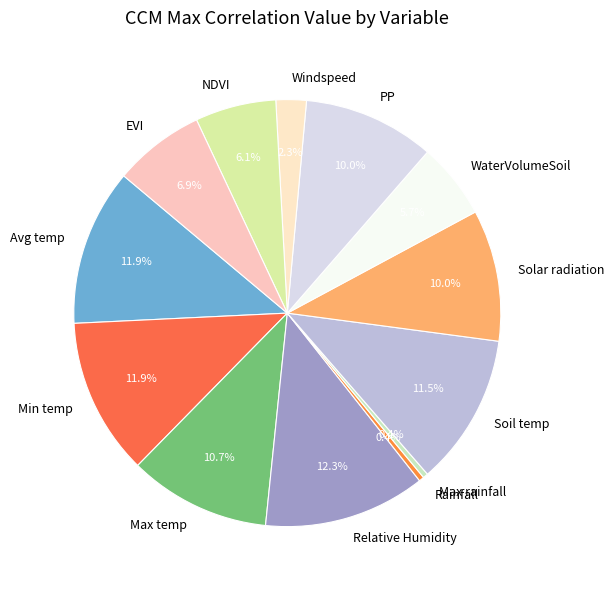

Which has a higher value, NDVI or Avg temp?

Avg temp